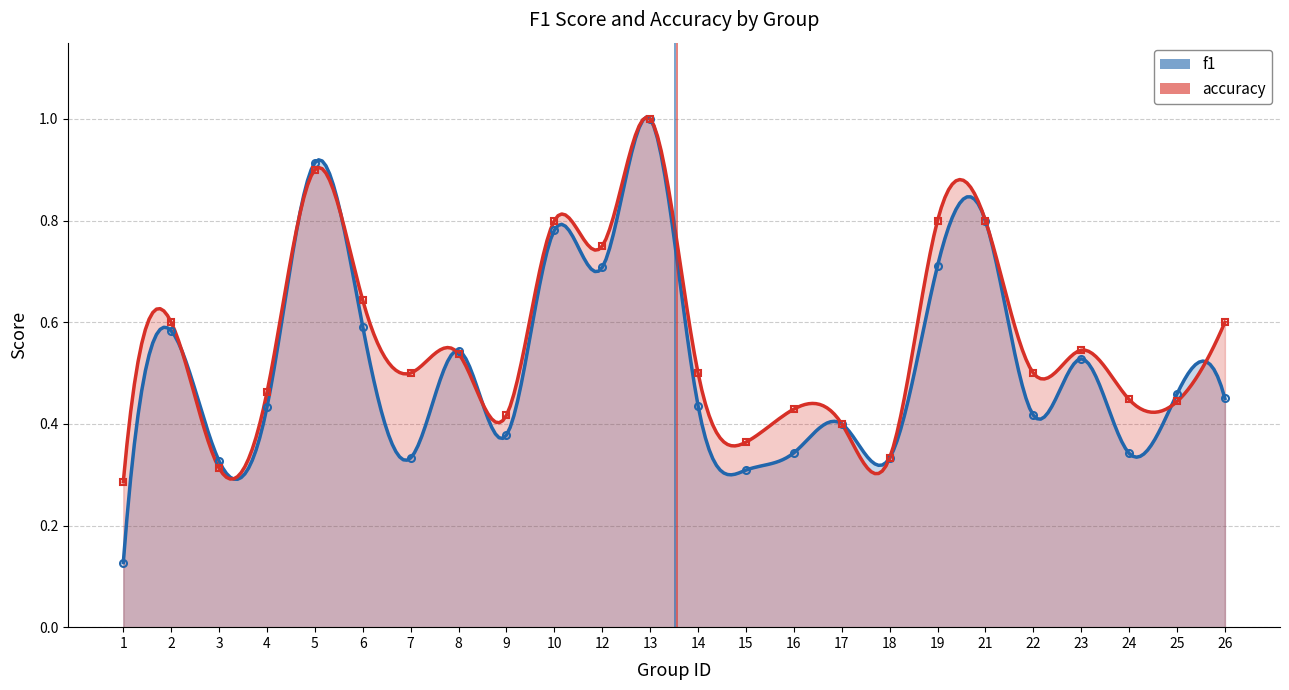

Reading left to right, transcribe all the data shown in this chart.

f1: 1=0.1	2=0.6	3=0.3	4=0.4	5=0.9	6=0.6	7=0.3	8=0.5	9=0.4	10=0.8	12=0.7	13=1.0	14=0.4	15=0.3	16=0.3	17=0.4	18=0.3	19=0.7	21=0.8	22=0.4	23=0.5	24=0.3	25=0.5	26=0.5
accuracy: 1=0.3	2=0.6	3=0.3	4=0.5	5=0.9	6=0.6	7=0.5	8=0.5	9=0.4	10=0.8	12=0.8	13=1.0	14=0.5	15=0.4	16=0.4	17=0.4	18=0.3	19=0.8	21=0.8	22=0.5	23=0.5	24=0.4	25=0.4	26=0.6